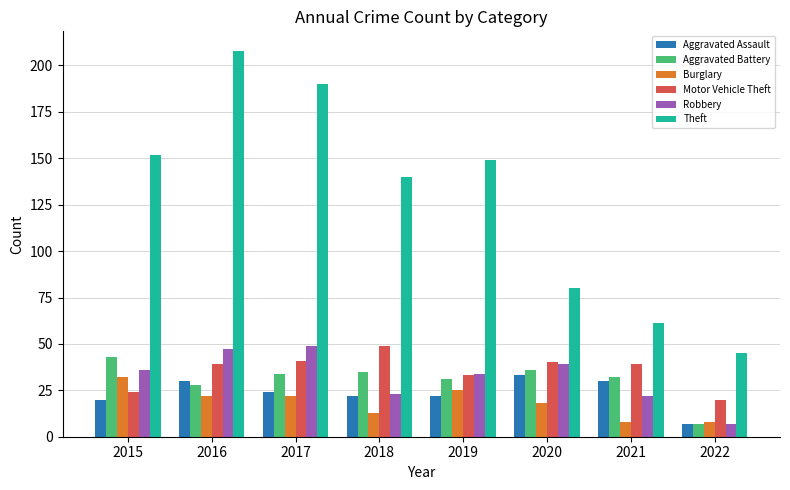

What is the average value of the Theft series?

128